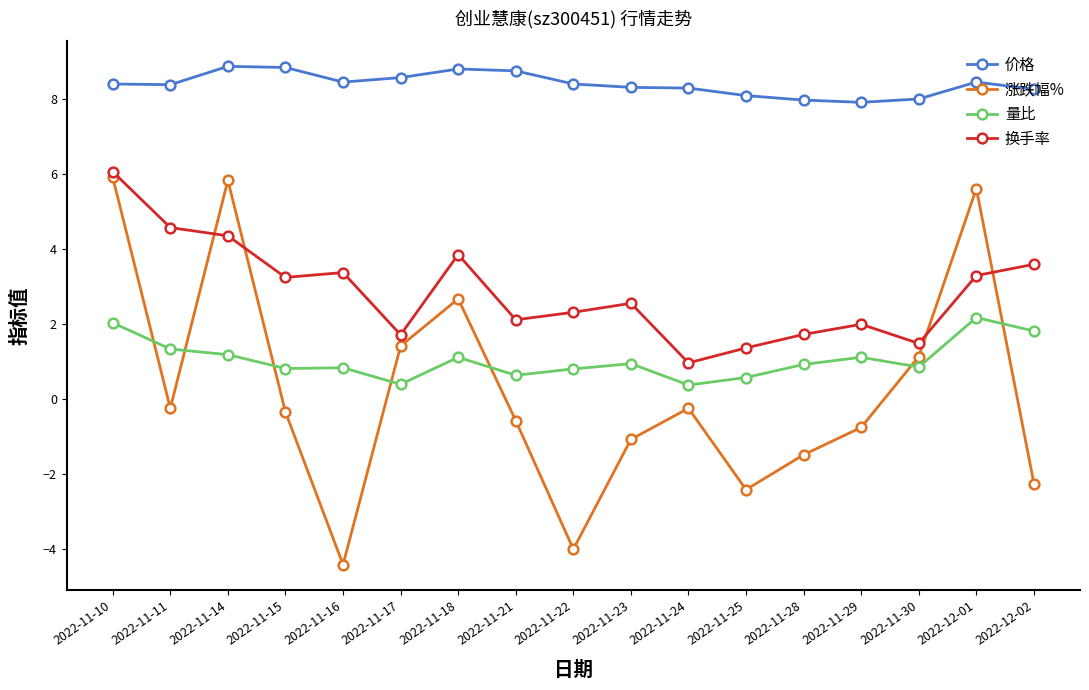

What is the average value of the 换手率 series?

2.9